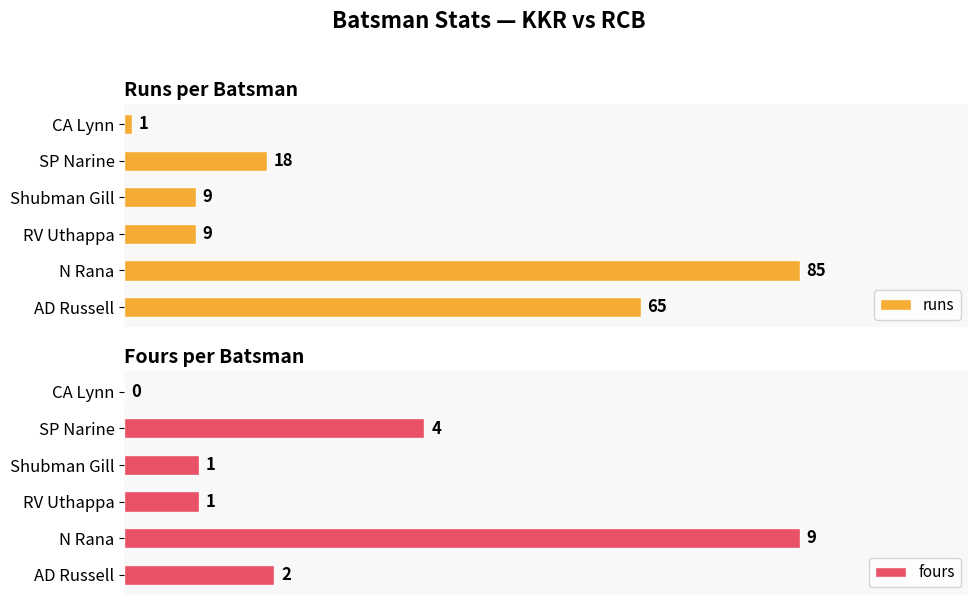

Where is fours nearest to the value 4?

SP Narine